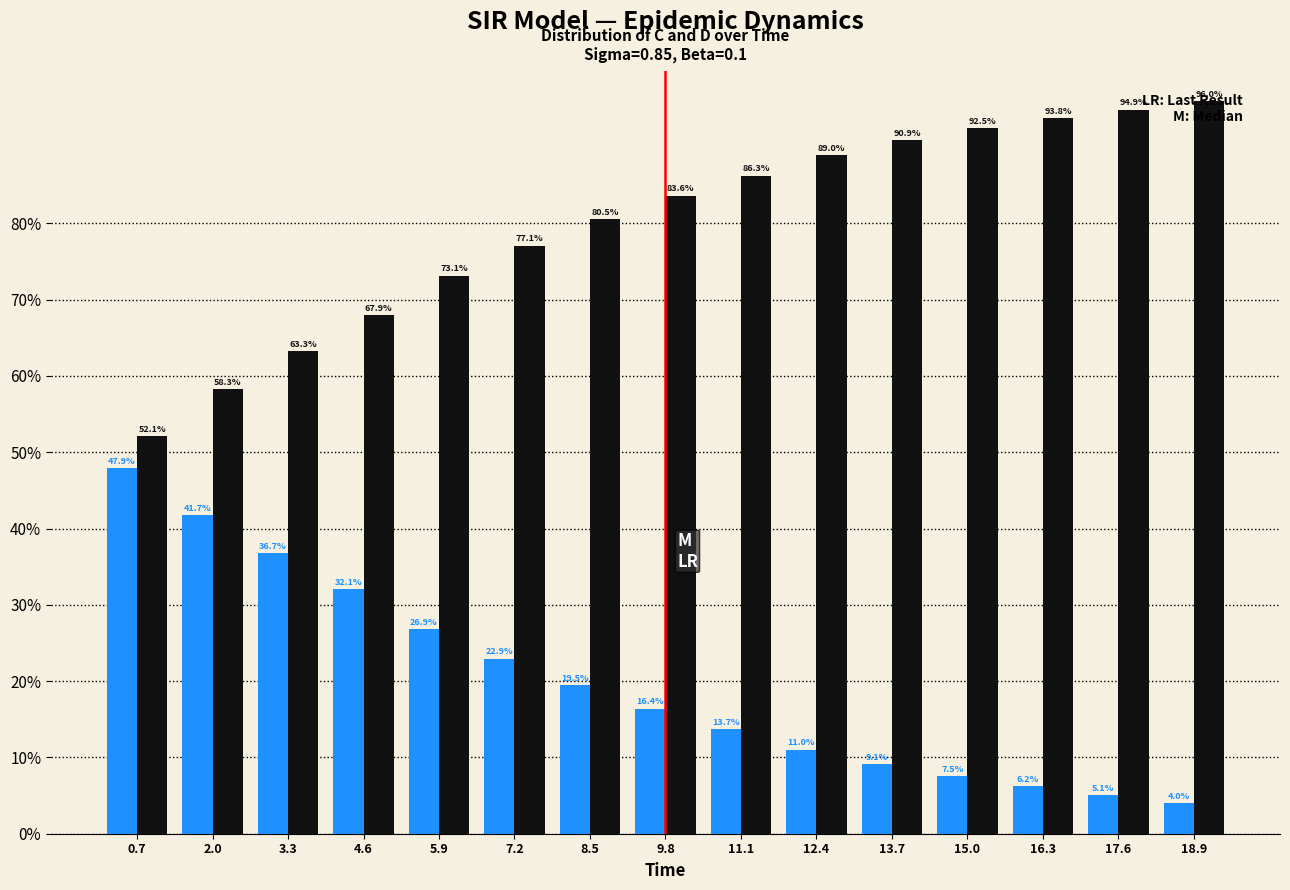

What is the total value across all series at 15.0?

100.0